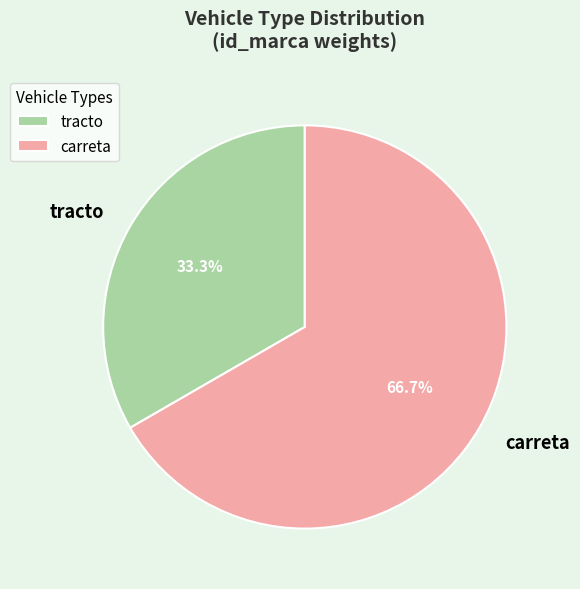

What is the ratio of the value at carreta to the value at tracto?

2.0